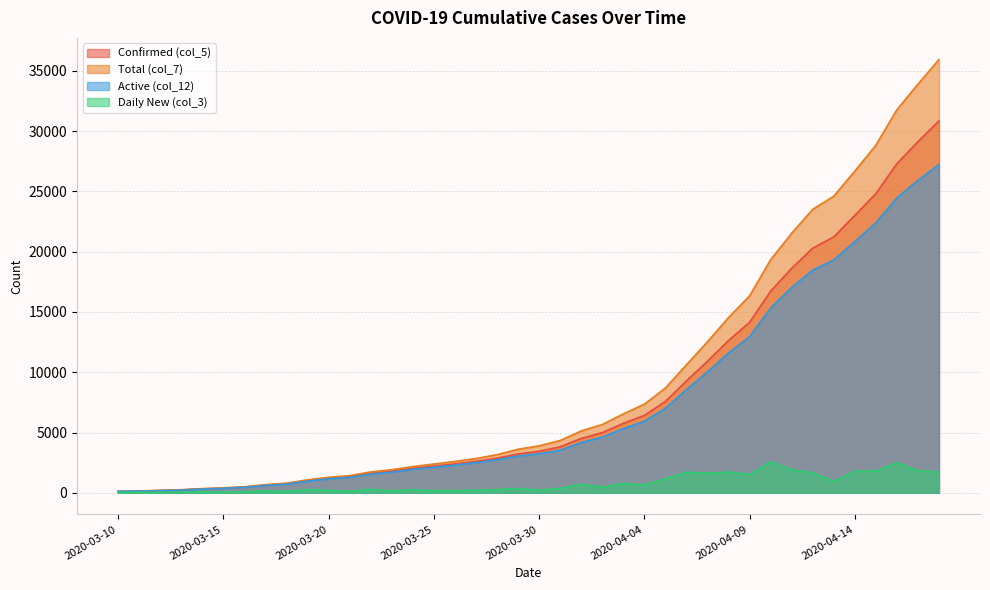

How many lines are shown in the chart?

4